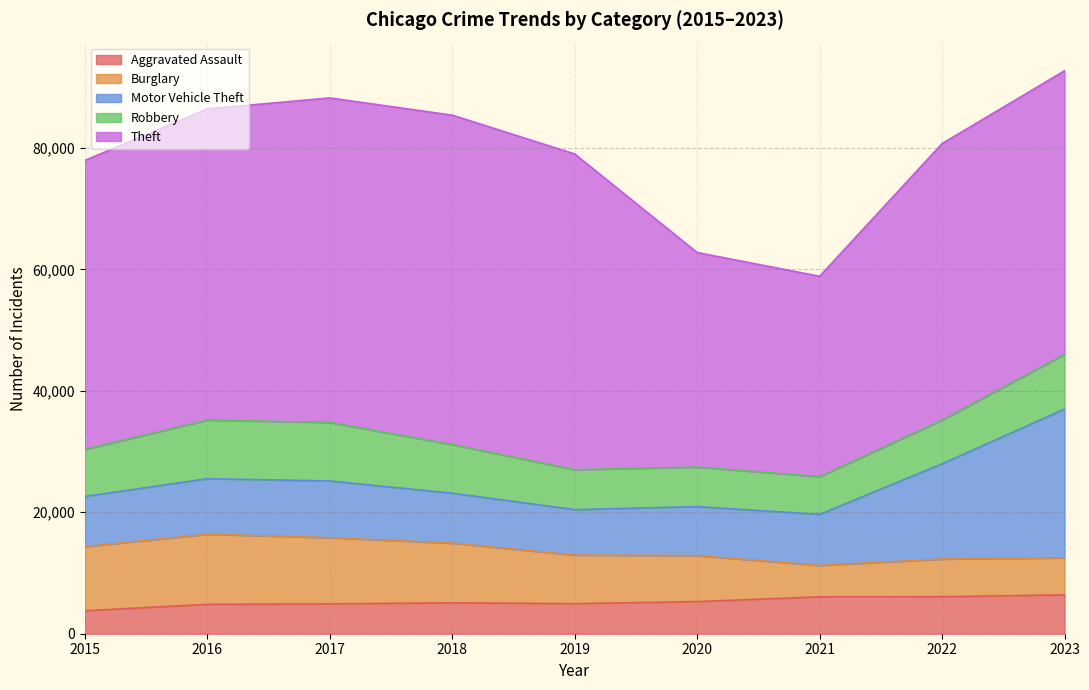

At how many categories does at least one series exceed 9494?

9